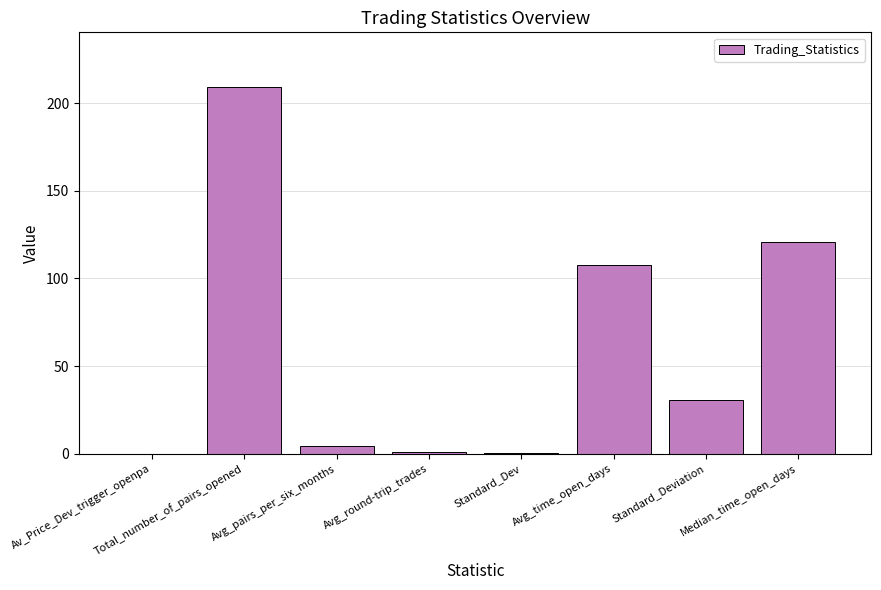

Read the value at Total_number_of_pairs_opened.

209.0